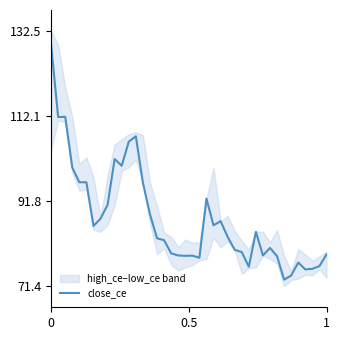

How many data points does each series have?

40